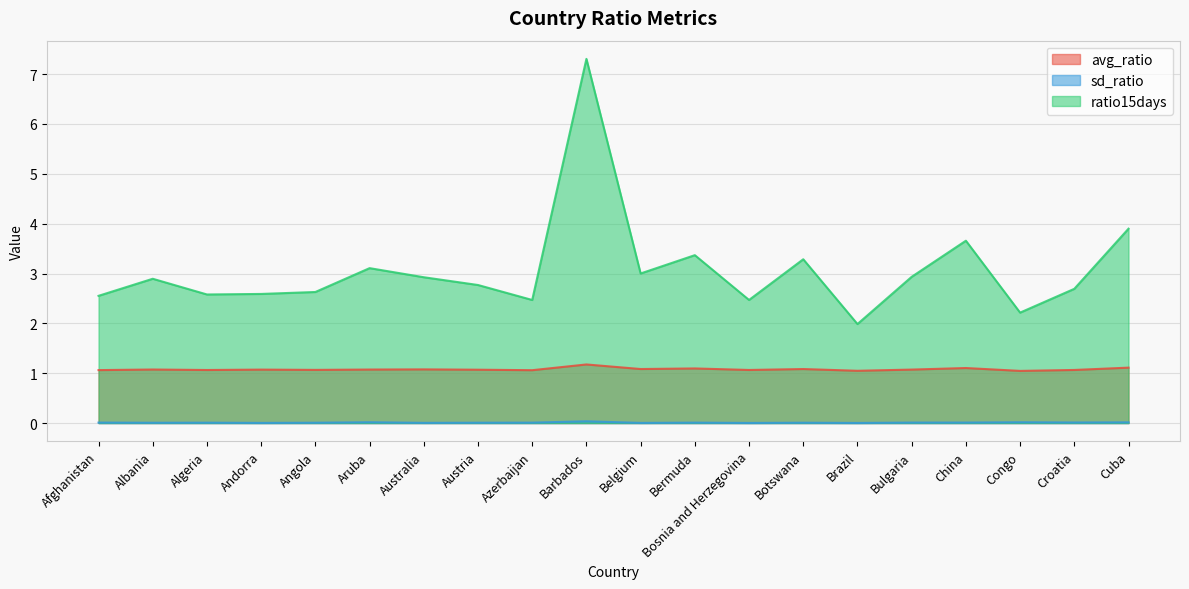

Is it true that sd_ratio equals 0.0 at Croatia?

False